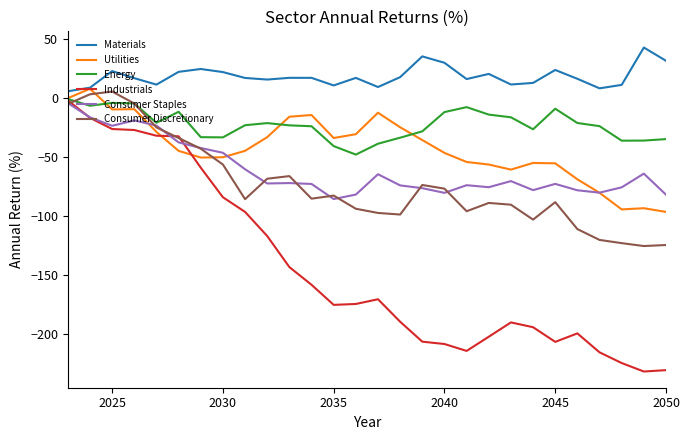

True or false: Materials and Energy intersect in this chart.

False